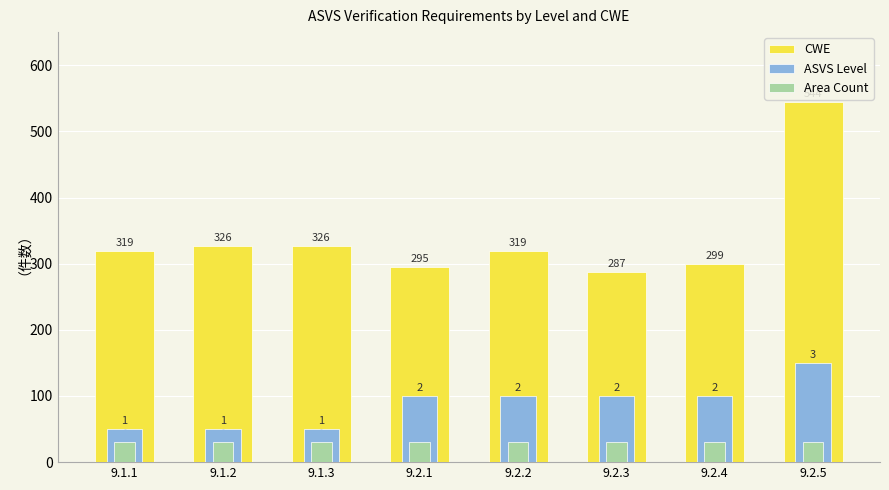

What is the spread (max minus min) of values at 9.2.4?

269